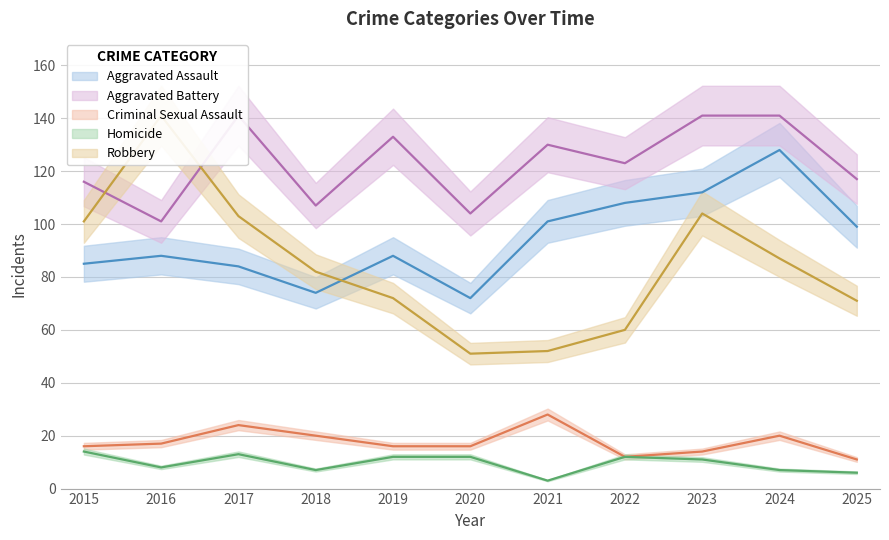

What are all the series names shown in the legend?

Aggravated Assault, Aggravated Battery, Criminal Sexual Assault, Homicide, Robbery